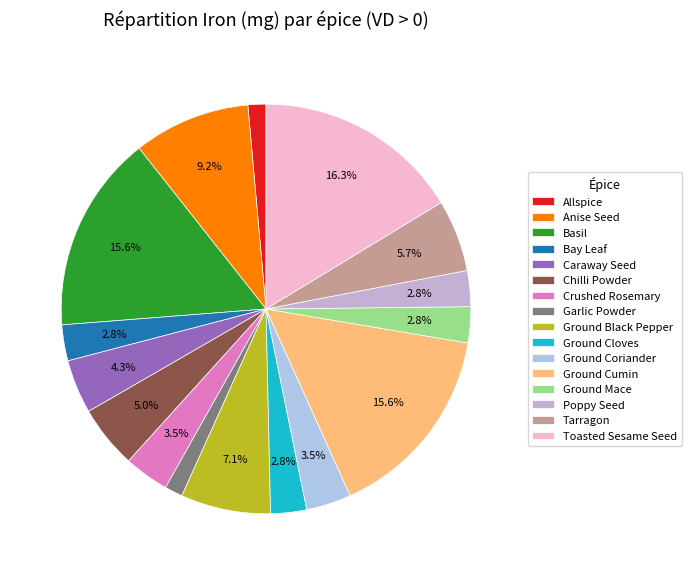

Which has a higher value, Allspice or Bay Leaf?

Bay Leaf